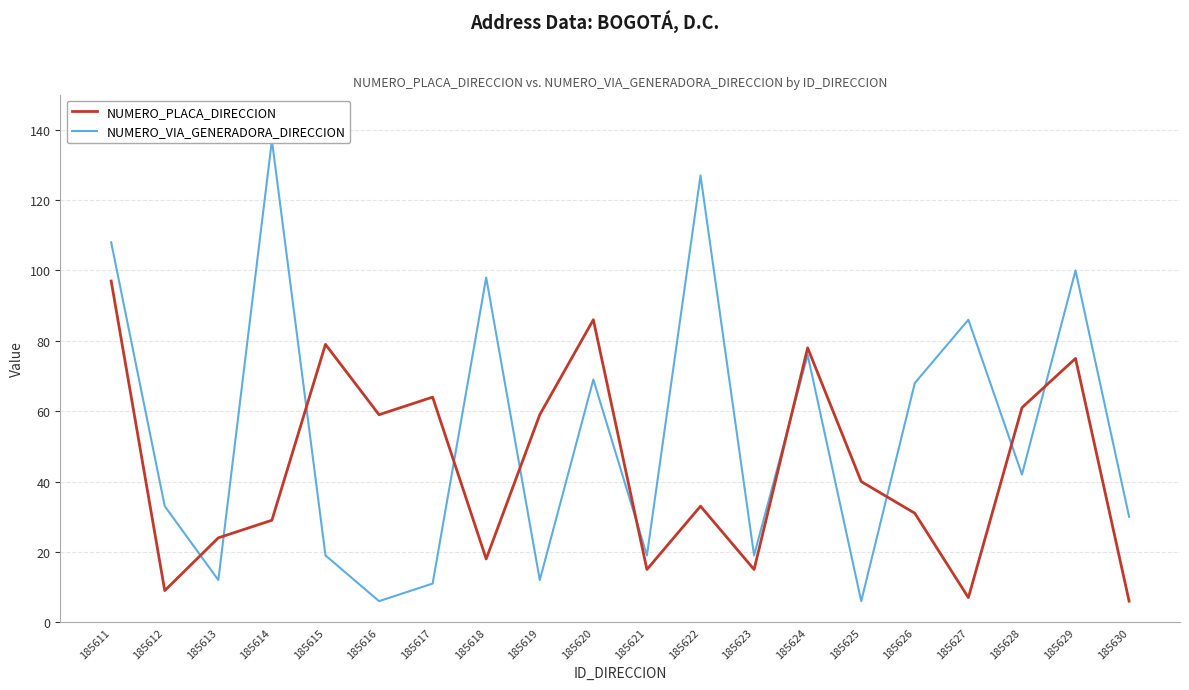

True or false: NUMERO_VIA_GENERADORA_DIRECCION has a value of 19 at 185623.

True